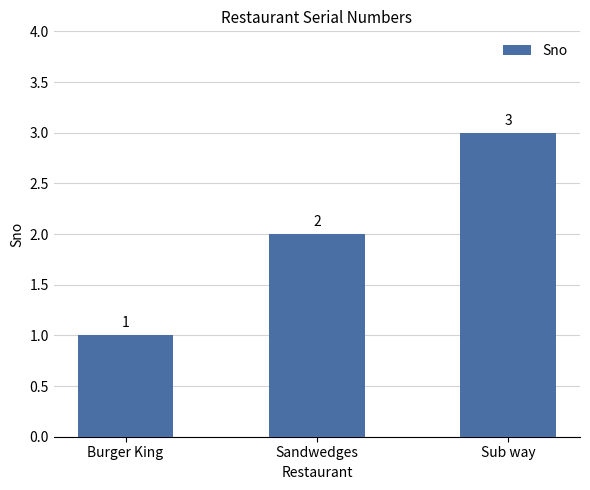

What is the label of the 3rd bar from the right?

Burger King